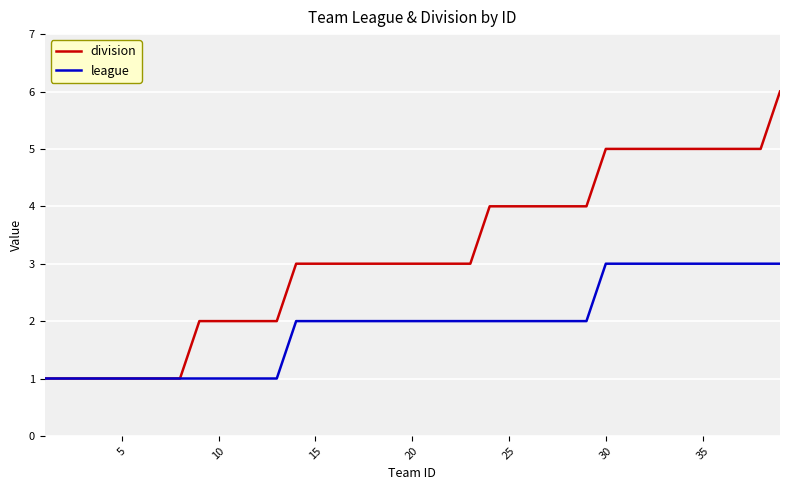

What is the sum of all league values?

75